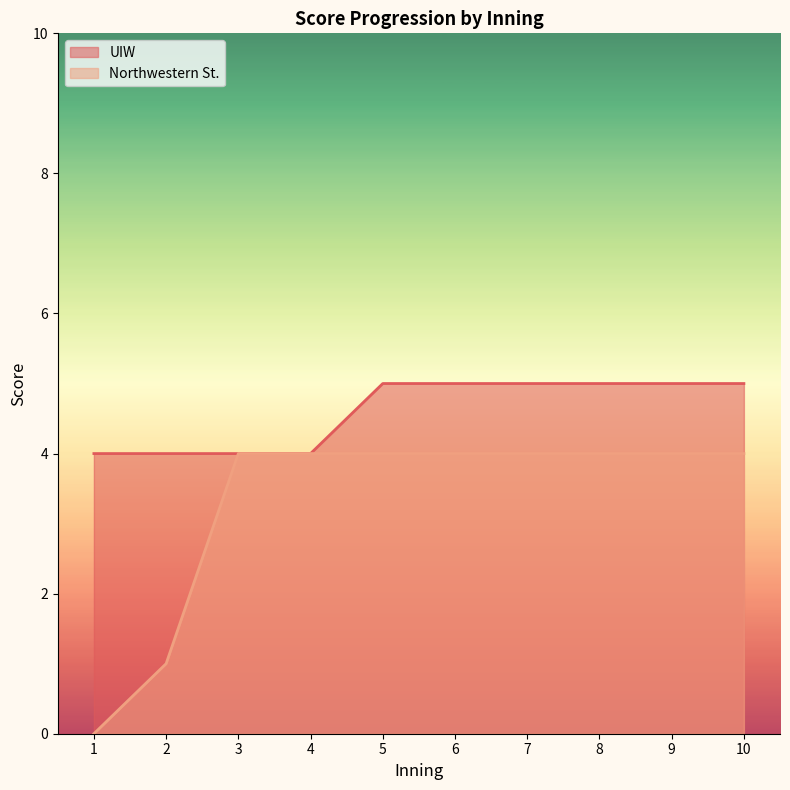

What is the difference between the second highest and minimum values in the Northwestern St. series?

4